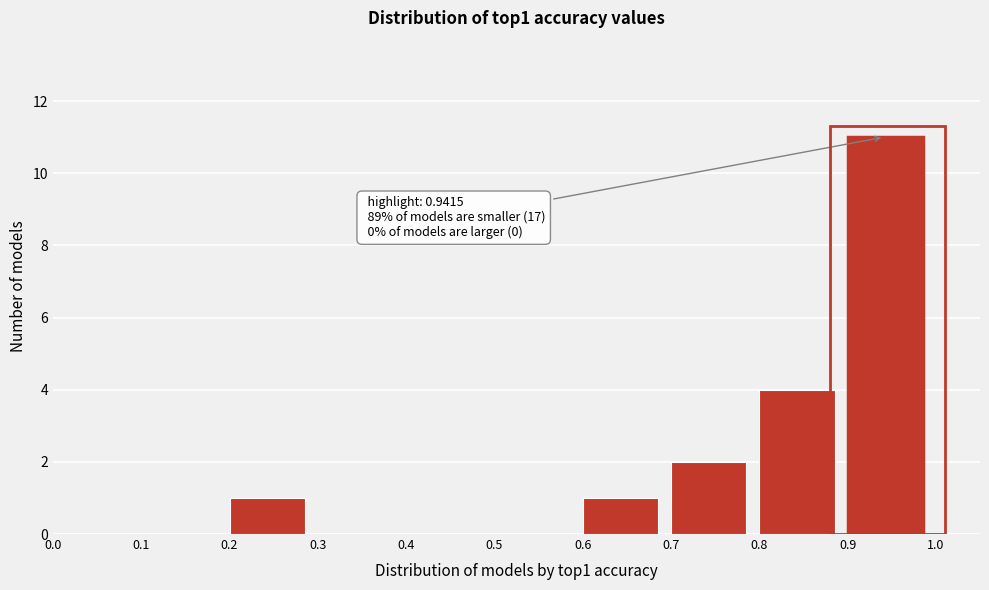

Over which range of the x-axis is the bar tallest?

0.9 to 1.0